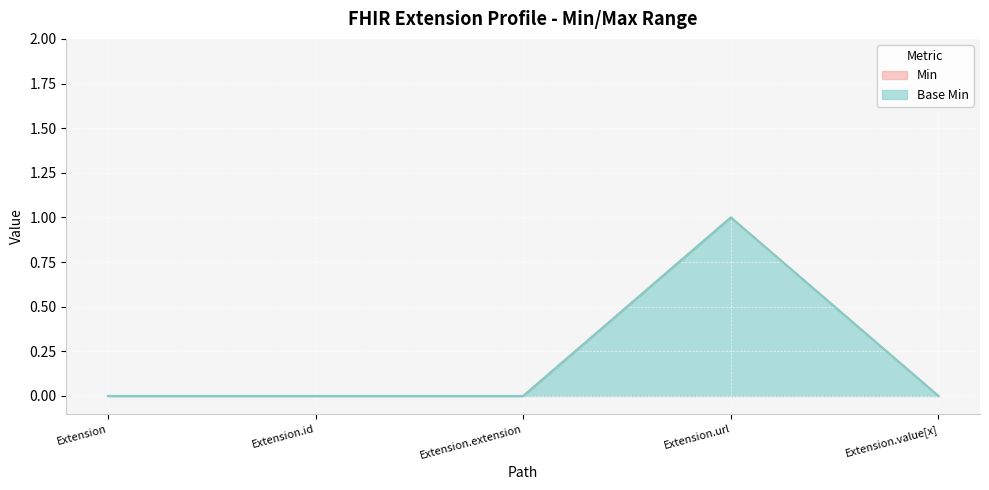

What are all the series names shown in the legend?

Min, Base Min